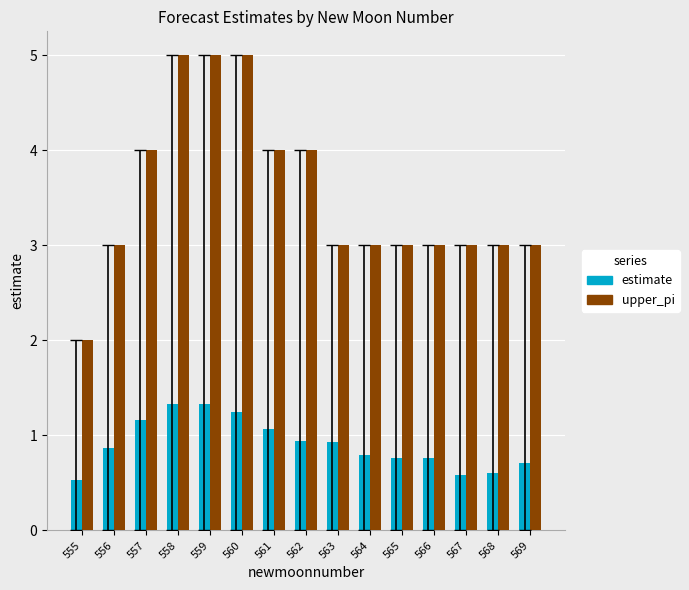

The upper_pi series shows 3.0 at 563. True or false?

True